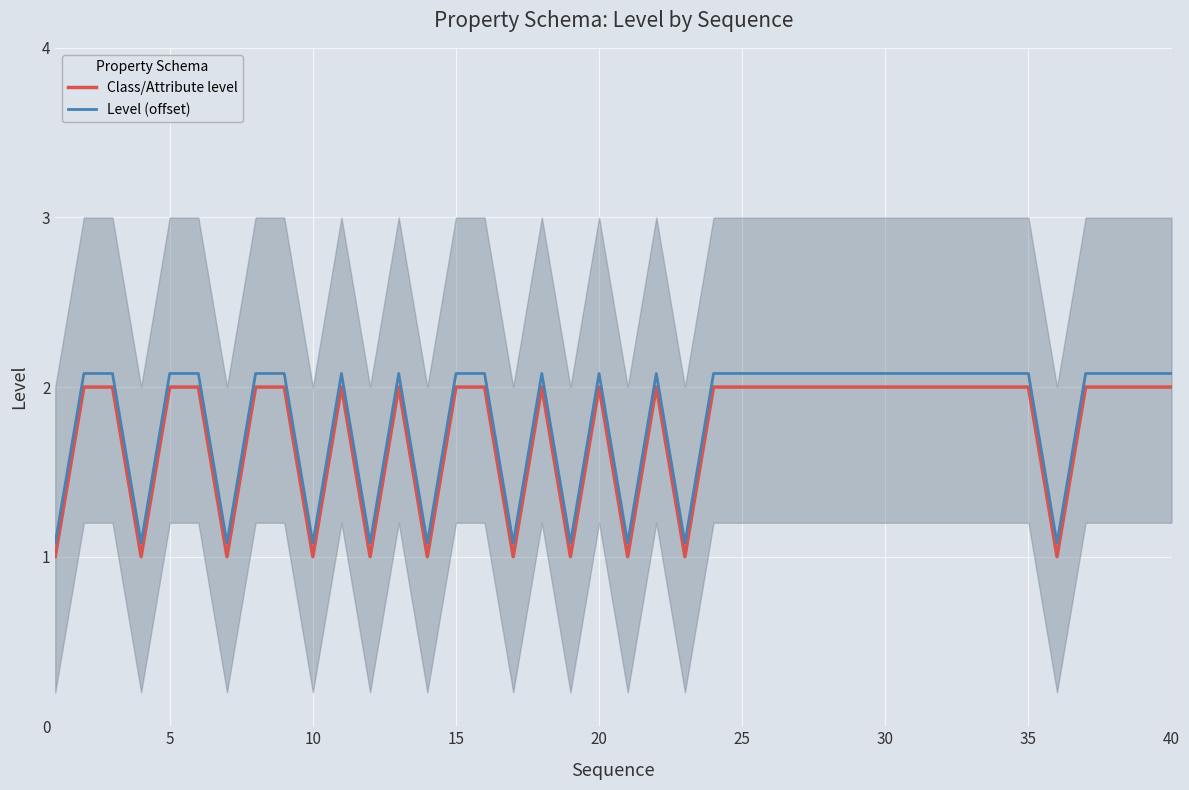

How many categories are shown in the chart?

40